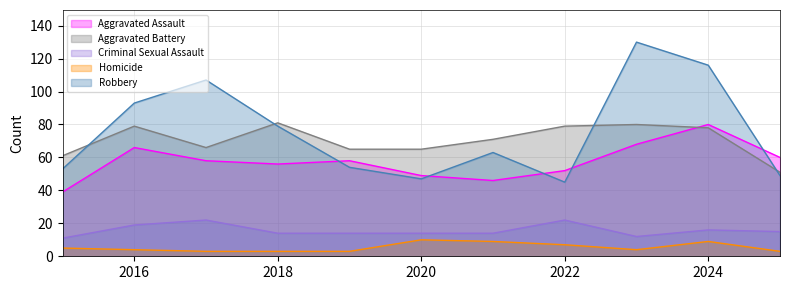

At which category does Aggravated Battery reach its first local peak?

2016